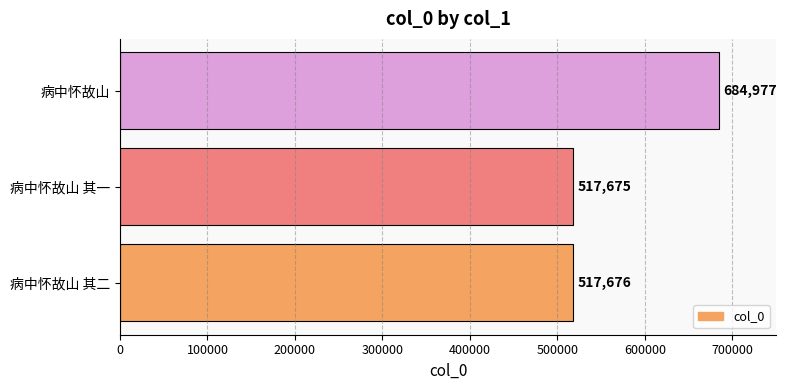

Where is the data nearest to the value 601326?

病中怀故山 其二